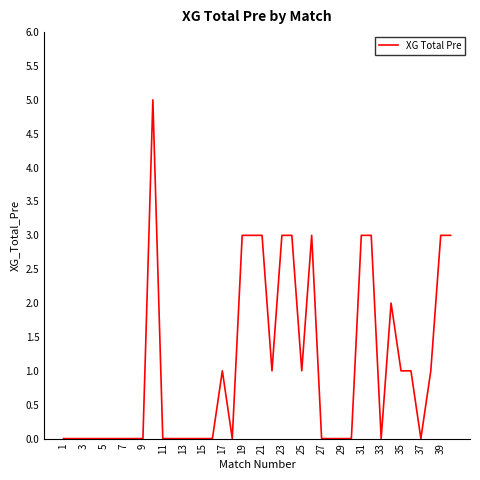

What is the maximum value shown in the chart?

5